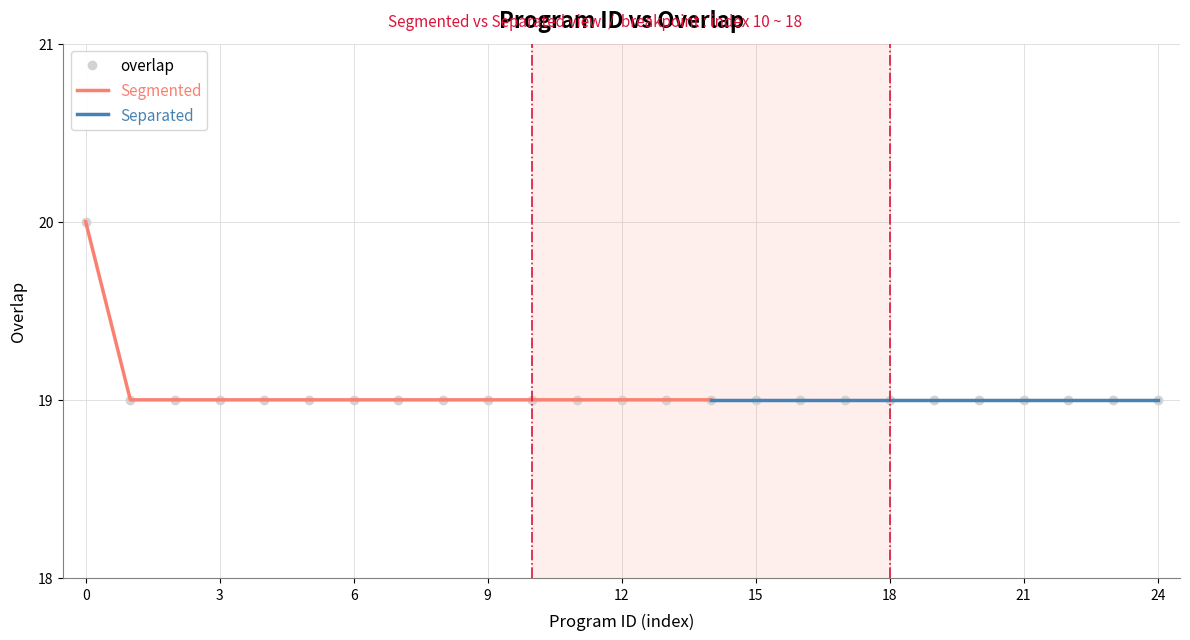

What is the highest value of the overlap series?

20